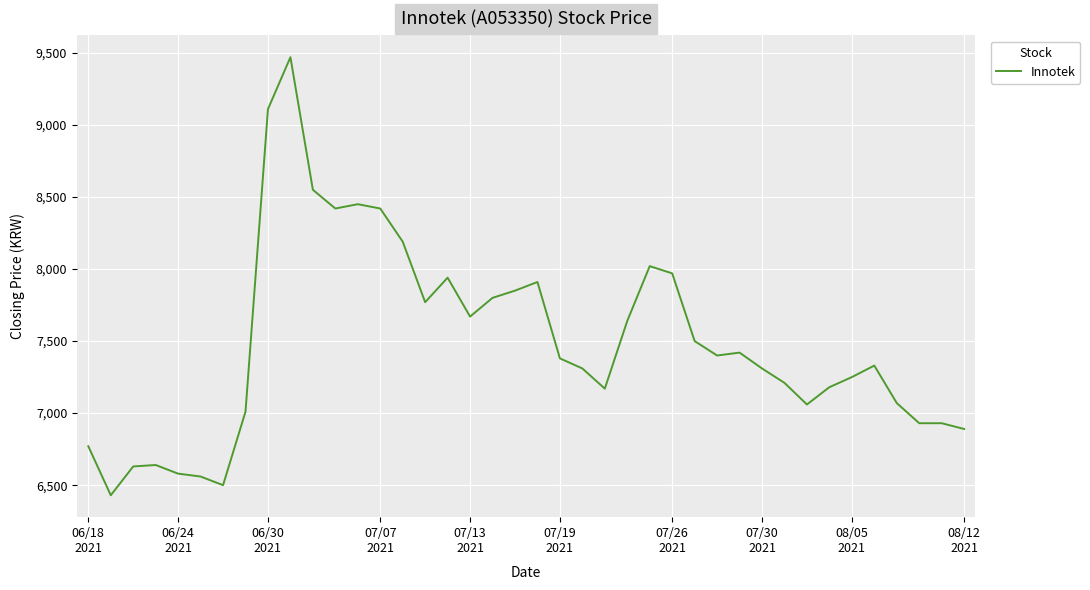

What is the difference between the maximum and minimum values?

3040